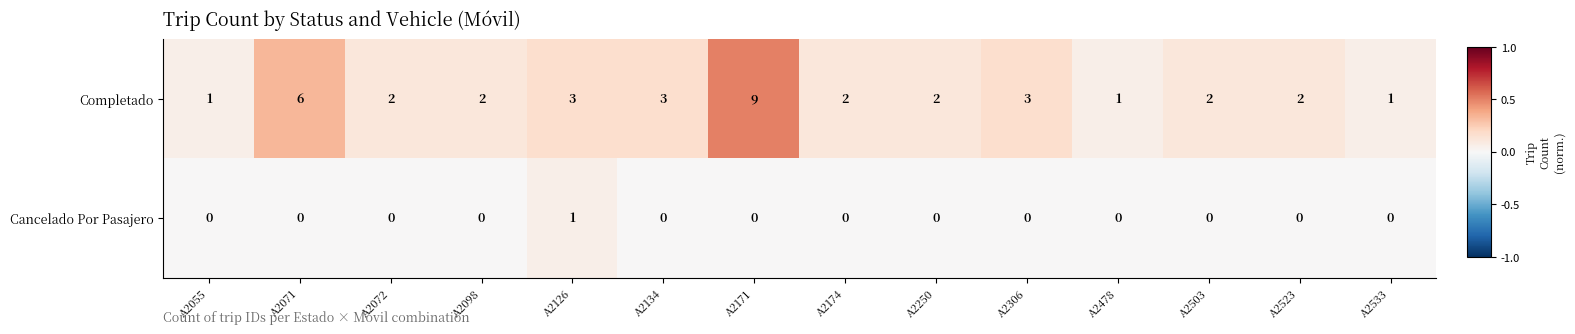

List the series in order of their overall mean, highest first.

Completado, Cancelado Por Pasajero